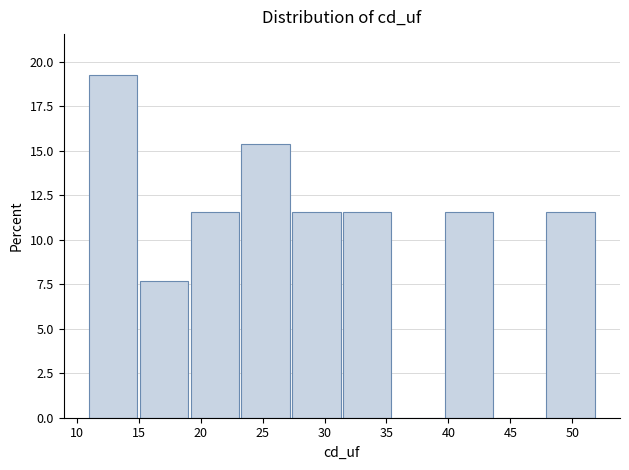

Reading left to right, list every bar in this chart as the range it spans on the x-axis followed by its height. Neither the bar edges nor the heights are printed on the chart, so give them approximately, as read against the axes.

11.0 to 15.1: 19.0
15.1 to 19.2: 7.5
19.2 to 23.3: 11.5
23.3 to 27.4: 15.5
27.4 to 31.5: 11.5
31.5 to 35.6: 11.5
35.6 to 39.7: 0
39.7 to 43.8: 11.5
43.8 to 47.9: 0
47.9 to 52.0: 11.5